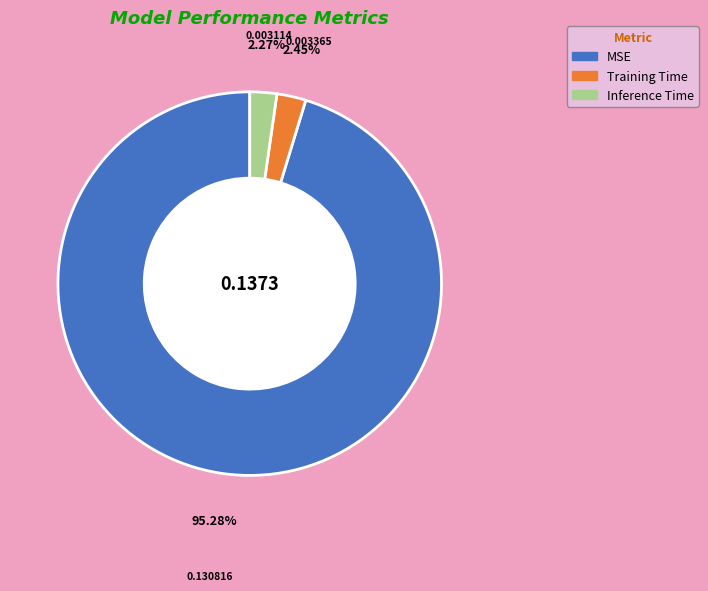

Which category has the biggest portion of the pie?

MSE